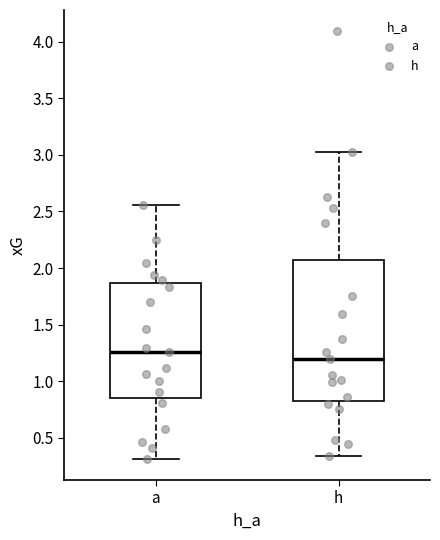

Which box has the highest median line?

a